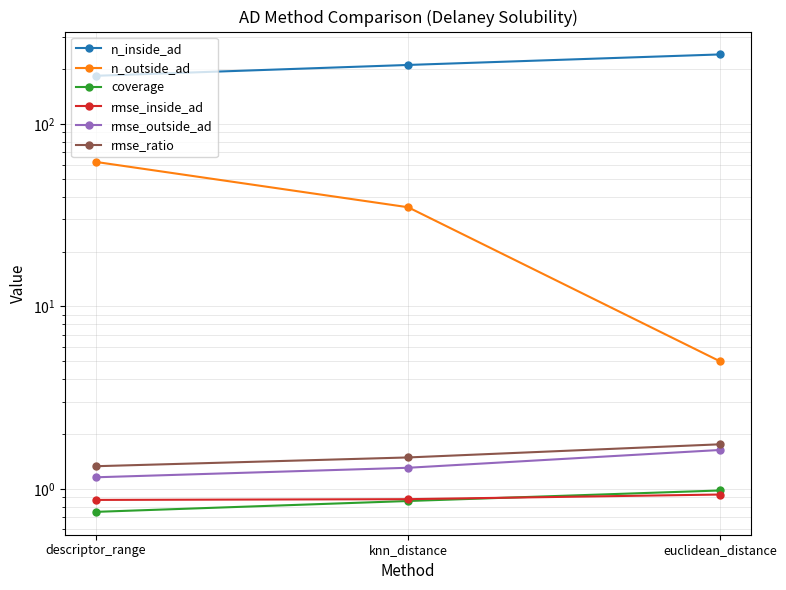

What is the lowest value of the coverage series?

0.7